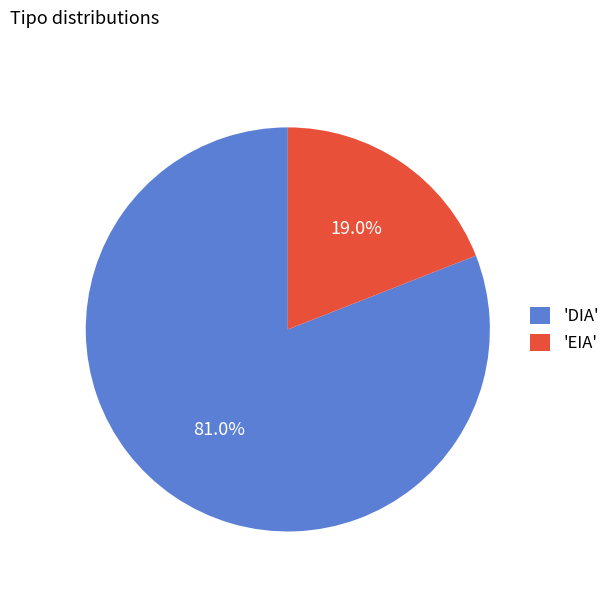

How much of the chart is everything except 'DIA'?

19.0%